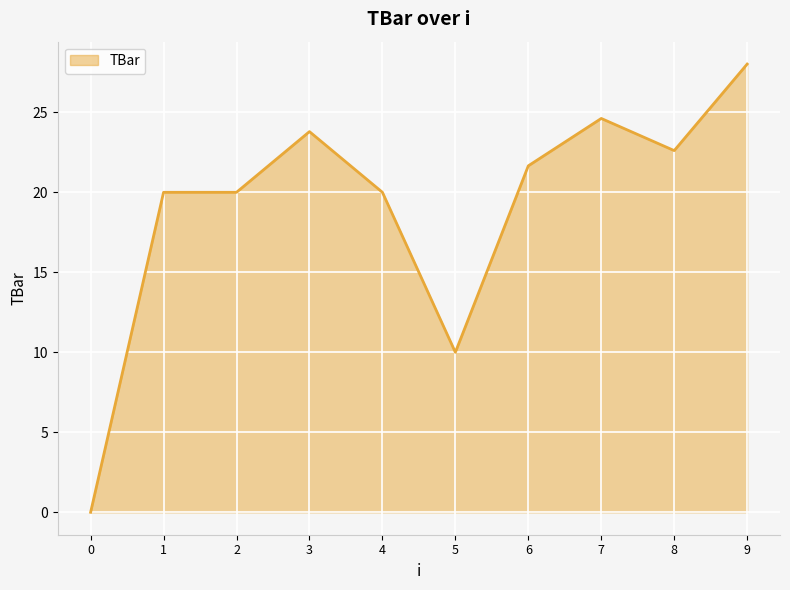

How many lines are shown in the chart?

1